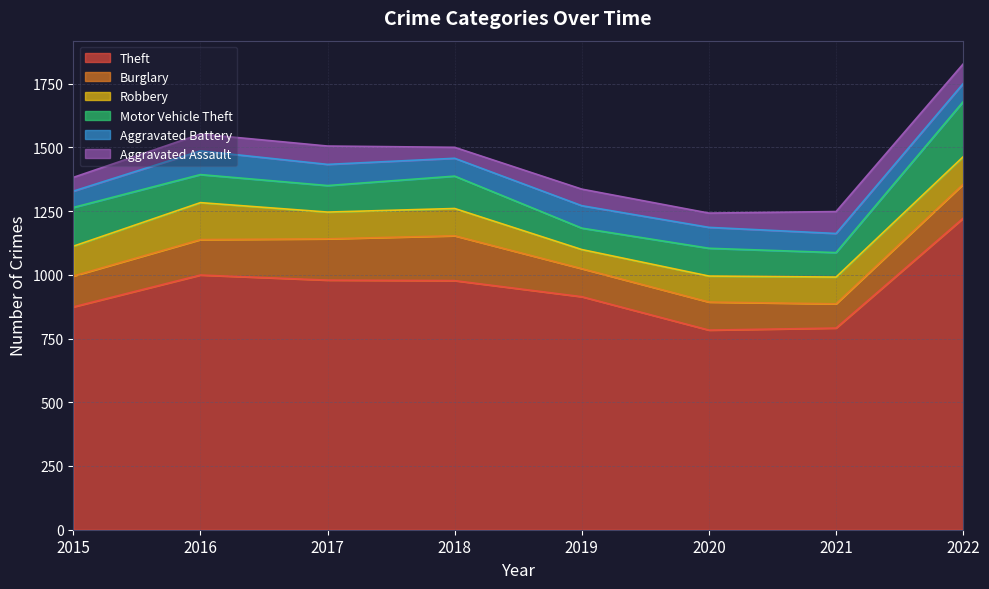

What is the maximum value for Theft?

1222